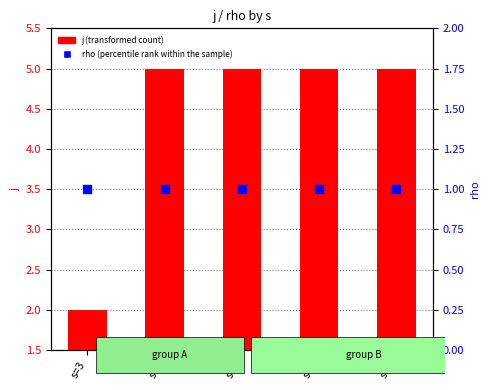

Which series reaches the minimum Y coordinate?

rho (percentile rank within the sample)